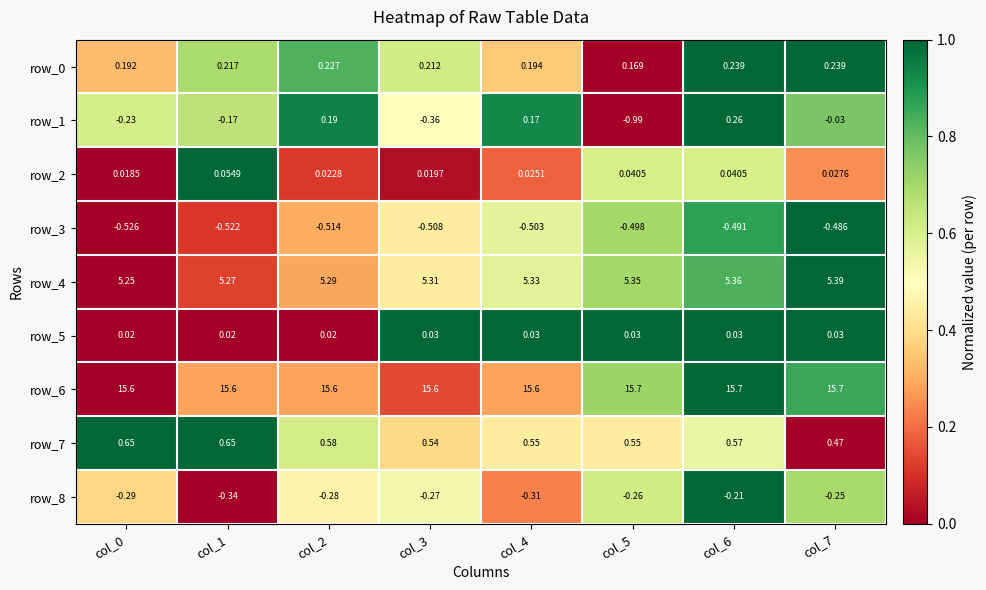

What is the difference between the highest and lowest values at col_0?

16.1